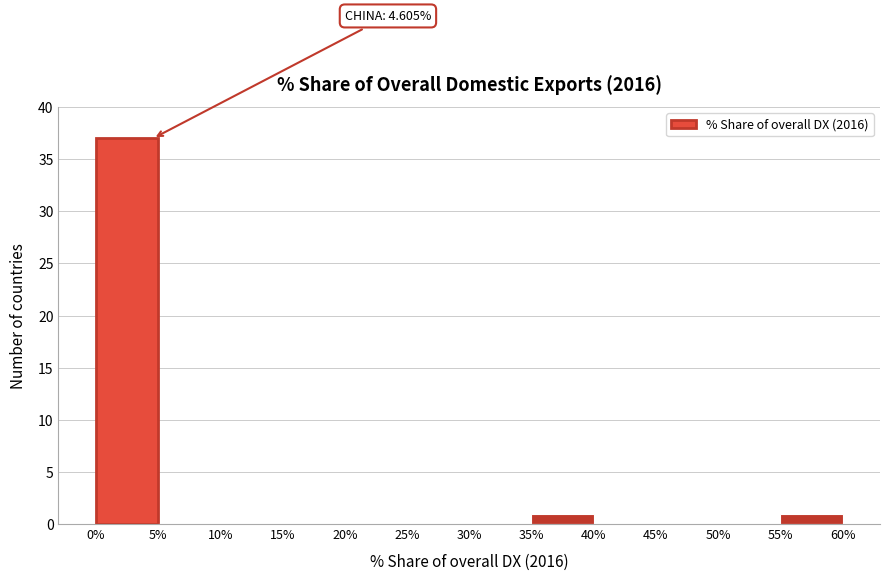

Over which range of the x-axis is the bar tallest?

0% to 5%